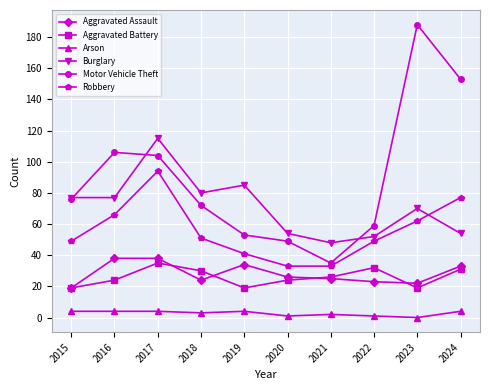

Which series has the widest spread of values?

Motor Vehicle Theft